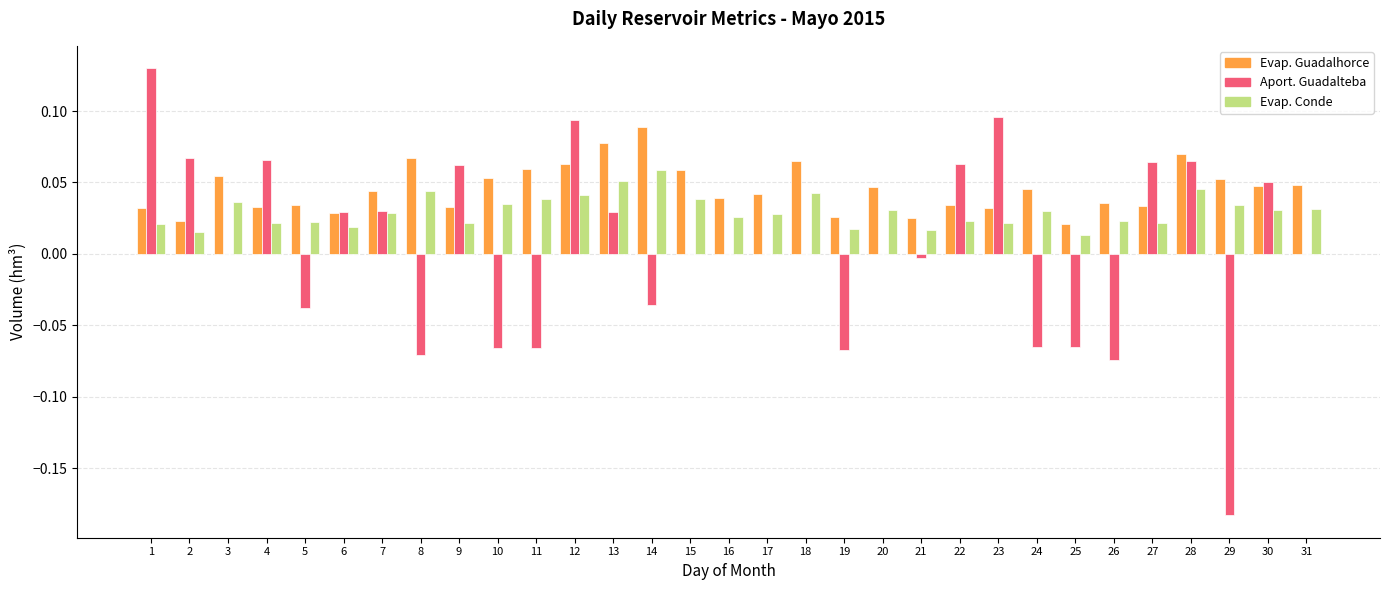

Are the bars grouped side by side (vs. stacked)?

Yes